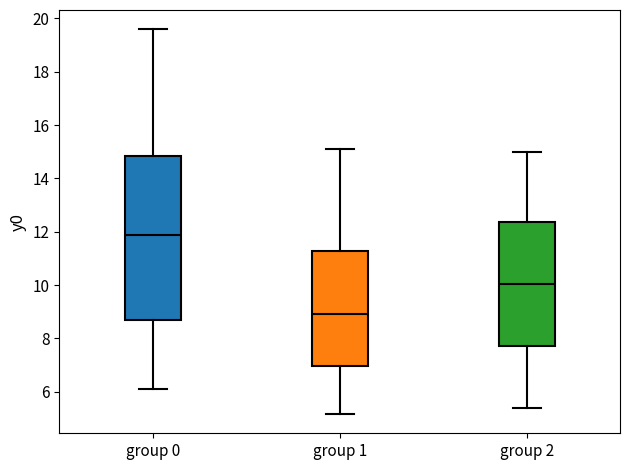

Where is the upper edge of the box for group 0 on the y-axis? The values are not printed on the chart, so give them approximately, as read against the axis.

14.8